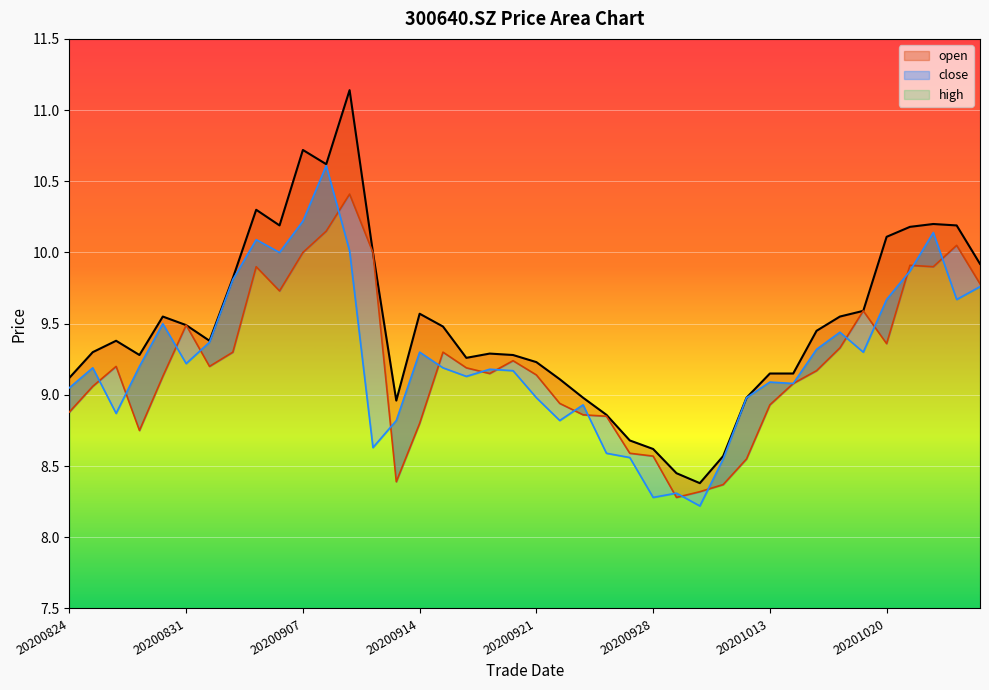

True or false: high and open intersect in this chart.

False